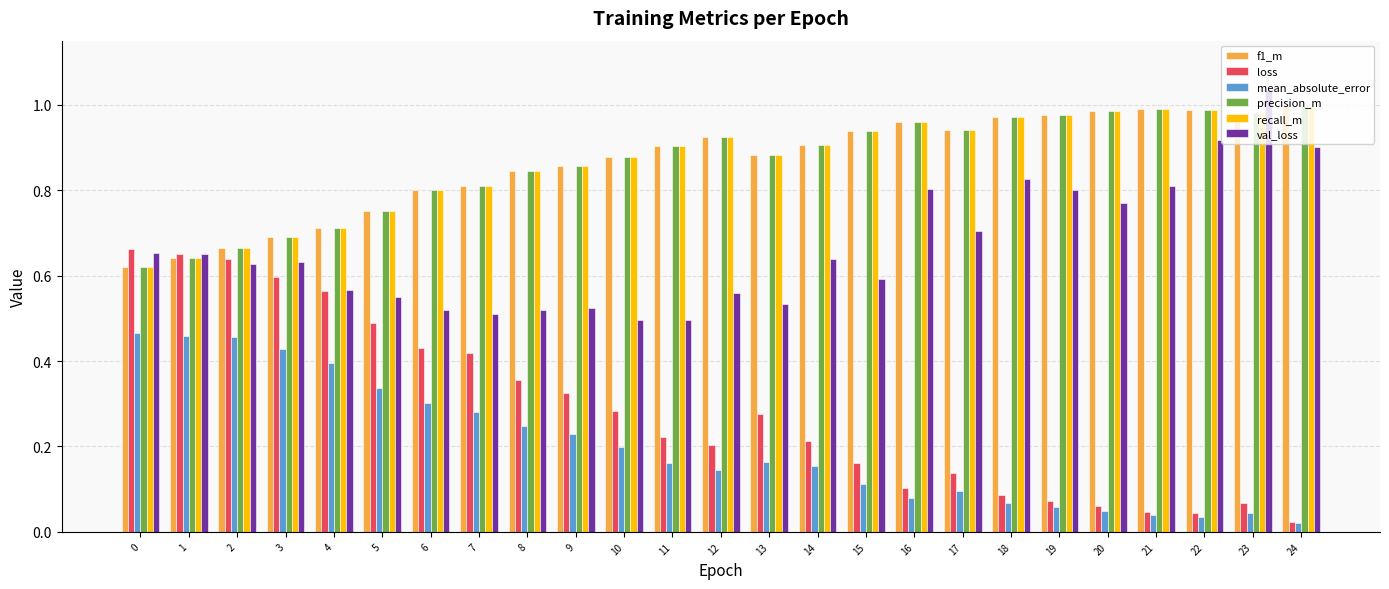

What is the sum of the precision_m values at 2 and 20?

1.7